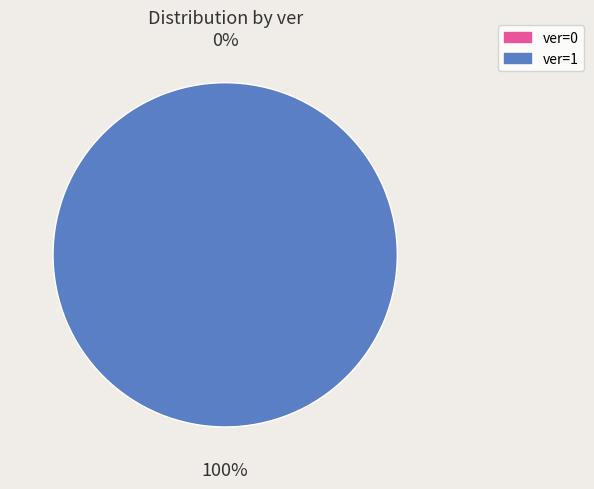

Does any single category account for the majority?

Yes